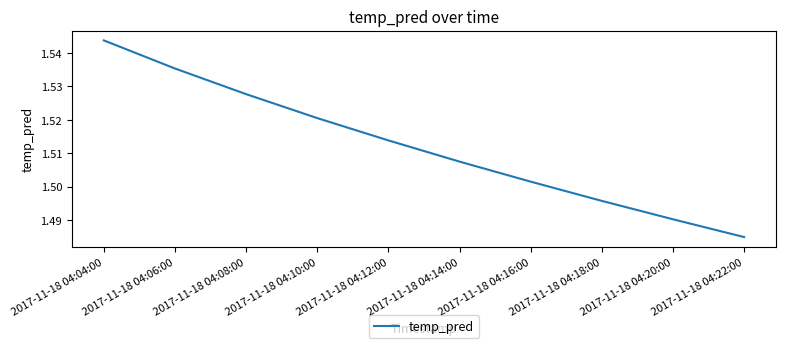

Rank the categories by value from lowest to highest.

2017-11-18 04:22:00, 2017-11-18 04:20:00, 2017-11-18 04:18:00, 2017-11-18 04:16:00, 2017-11-18 04:14:00, 2017-11-18 04:12:00, 2017-11-18 04:10:00, 2017-11-18 04:08:00, 2017-11-18 04:06:00, 2017-11-18 04:04:00